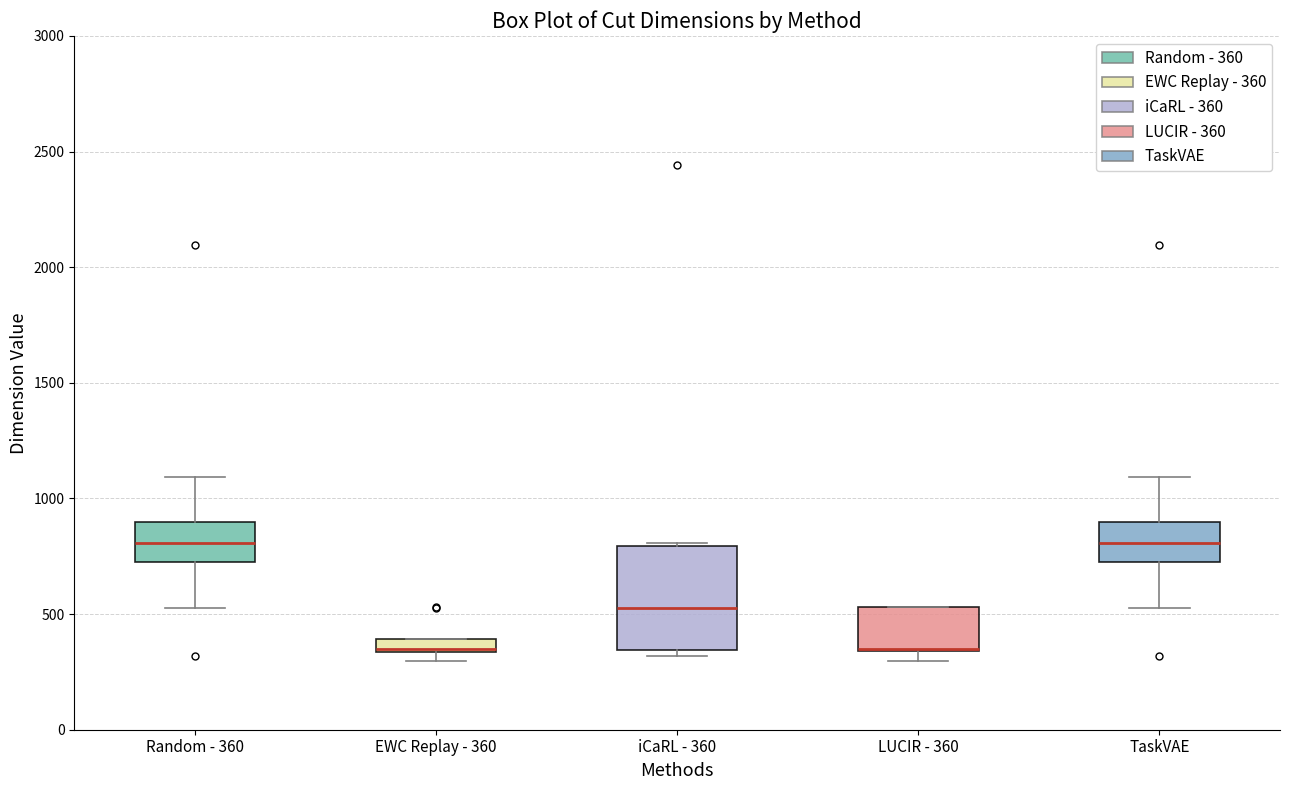

Comparing the boxes themselves (not the whiskers), which one is the tallest?

iCaRL - 360